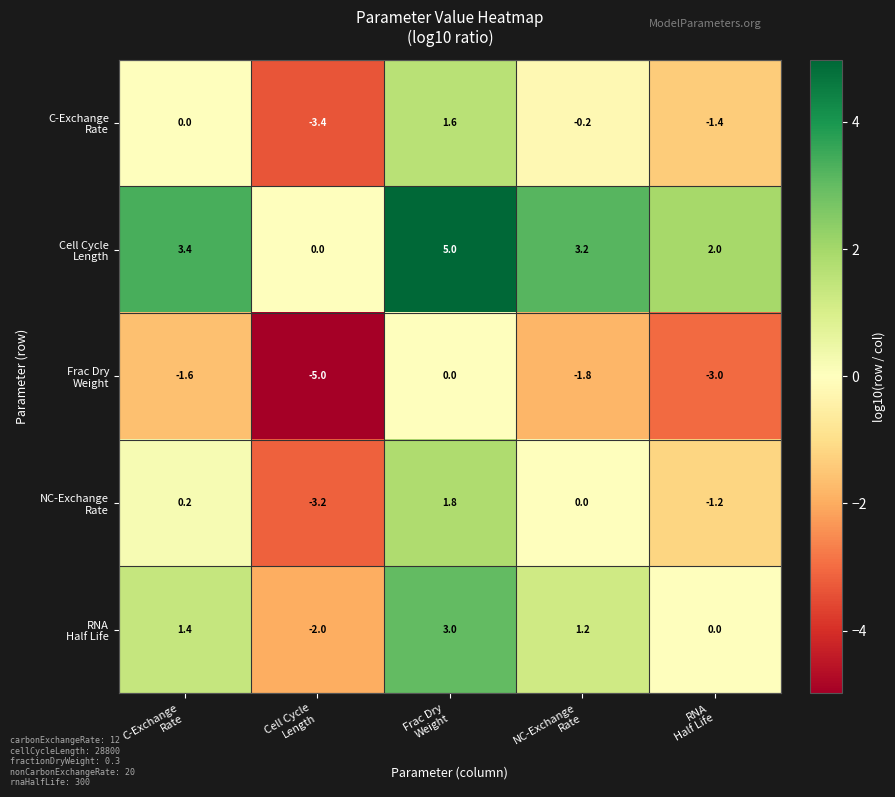

At how many categories does at least one series exceed 3?

3